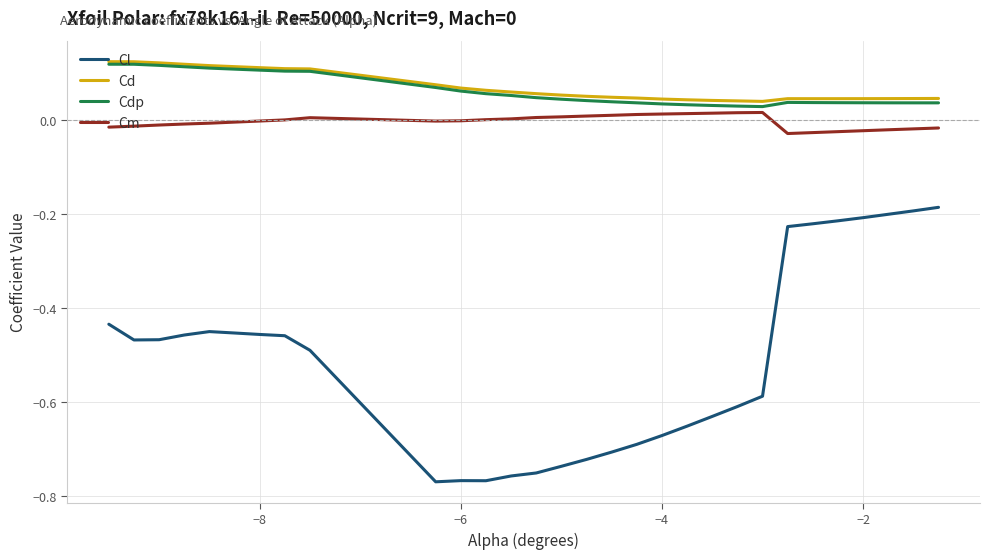

How many lines are shown in the chart?

4